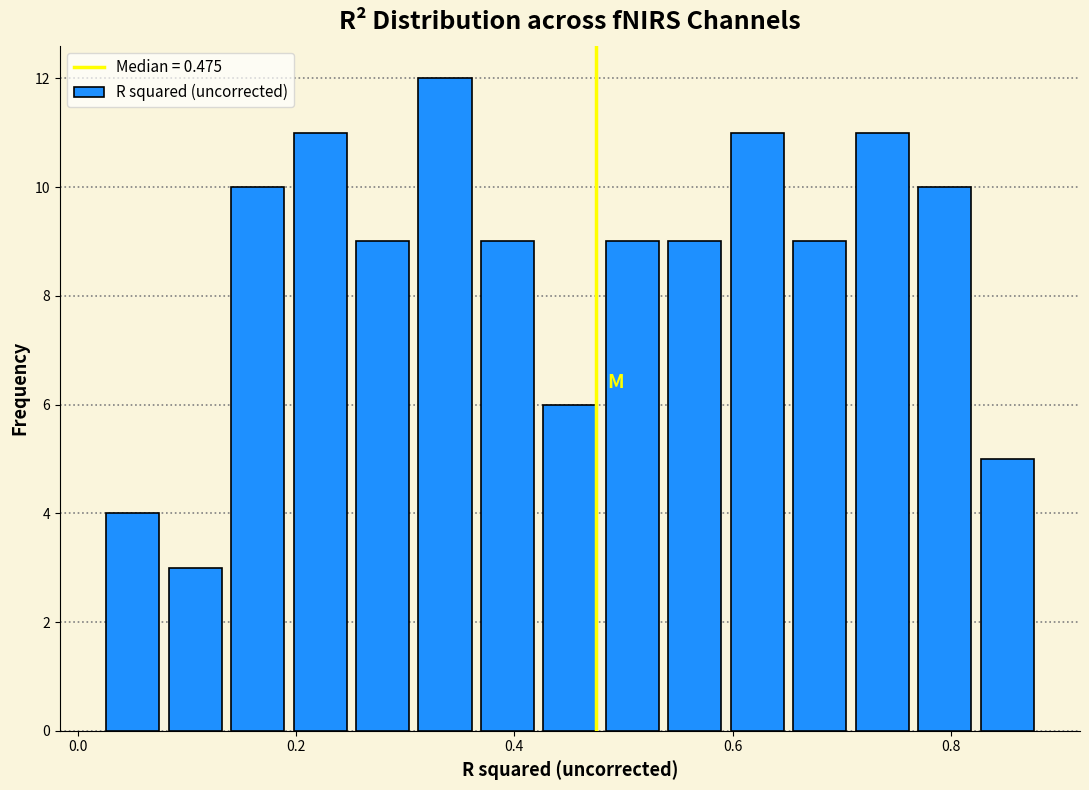

Read against the x-axis, roughly where is the centre of the tallest bar?

0.34